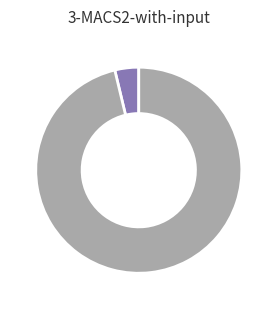

Is there a majority slice in this chart?

Yes